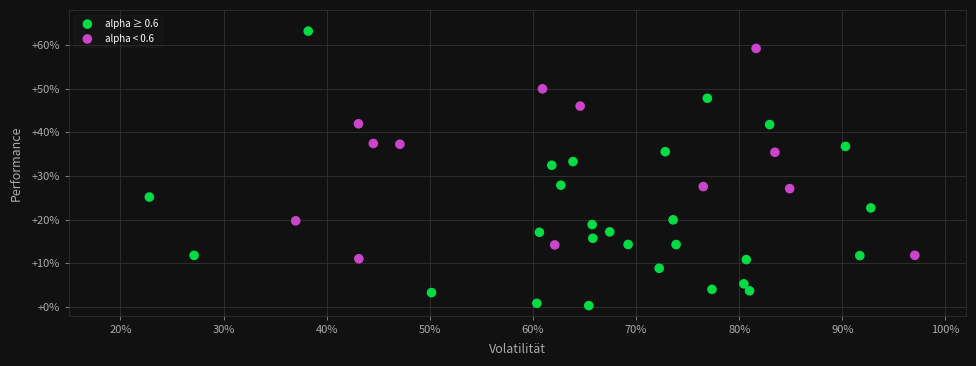

What are all the series names shown in the legend?

alpha ≥ 0.6, alpha < 0.6